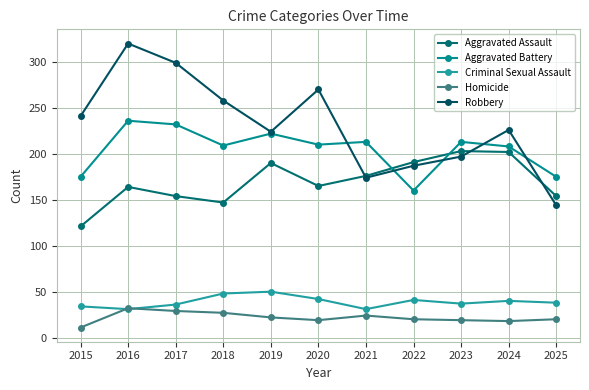

Reading left to right, what are all the values shown in this chart?

Aggravated Assault: 2015=121	2016=164	2017=154	2018=147	2019=190	2020=165	2021=176	2022=191	2023=203	2024=202	2025=154
Aggravated Battery: 2015=175	2016=236	2017=232	2018=209	2019=222	2020=210	2021=213	2022=160	2023=213	2024=208	2025=175
Criminal Sexual Assault: 2015=34	2016=31	2017=36	2018=48	2019=50	2020=42	2021=31	2022=41	2023=37	2024=40	2025=38
Homicide: 2015=11	2016=32	2017=29	2018=27	2019=22	2020=19	2021=24	2022=20	2023=19	2024=18	2025=20
Robbery: 2015=241	2016=320	2017=299	2018=258	2019=224	2020=270	2021=174	2022=187	2023=197	2024=226	2025=144